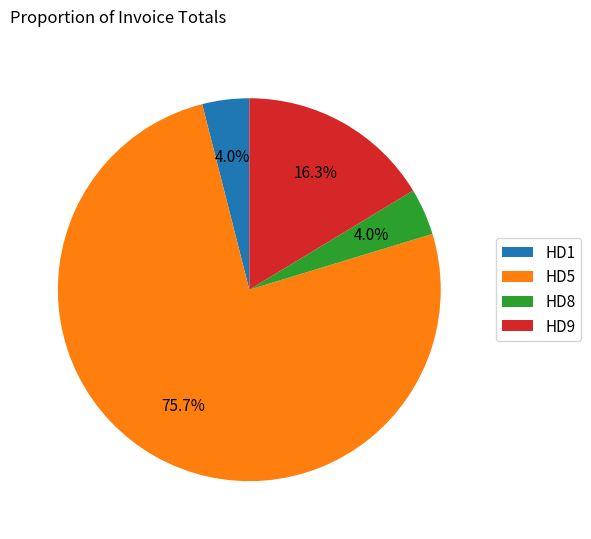

Which slice represents more than half of the pie?

HD5